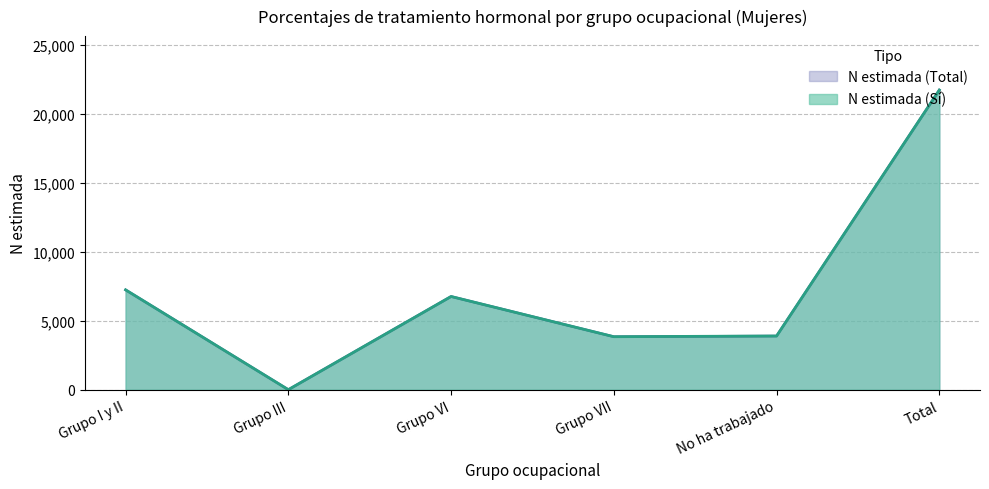

What is the label of the 1st point from the left?

Grupo I y II